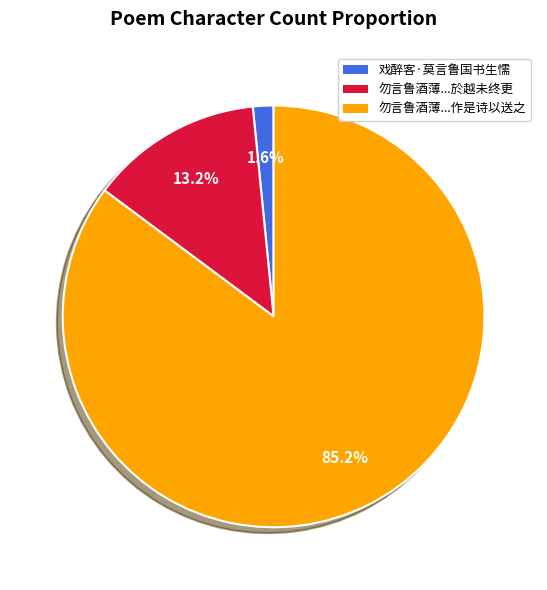

Does any single category account for the majority?

Yes